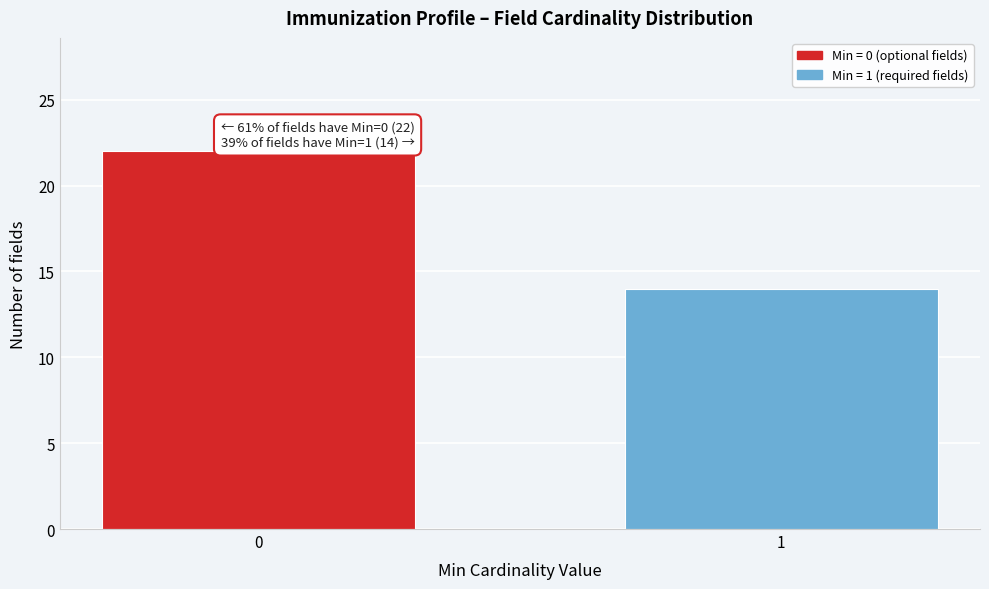

Reading right to left, what are all the values shown in this chart?

1=14	0=22